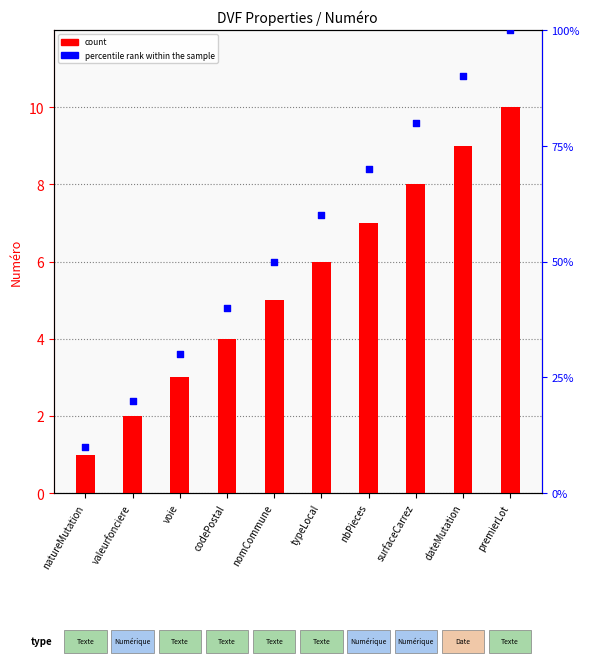

What is the total value across all series at typeLocal?

66